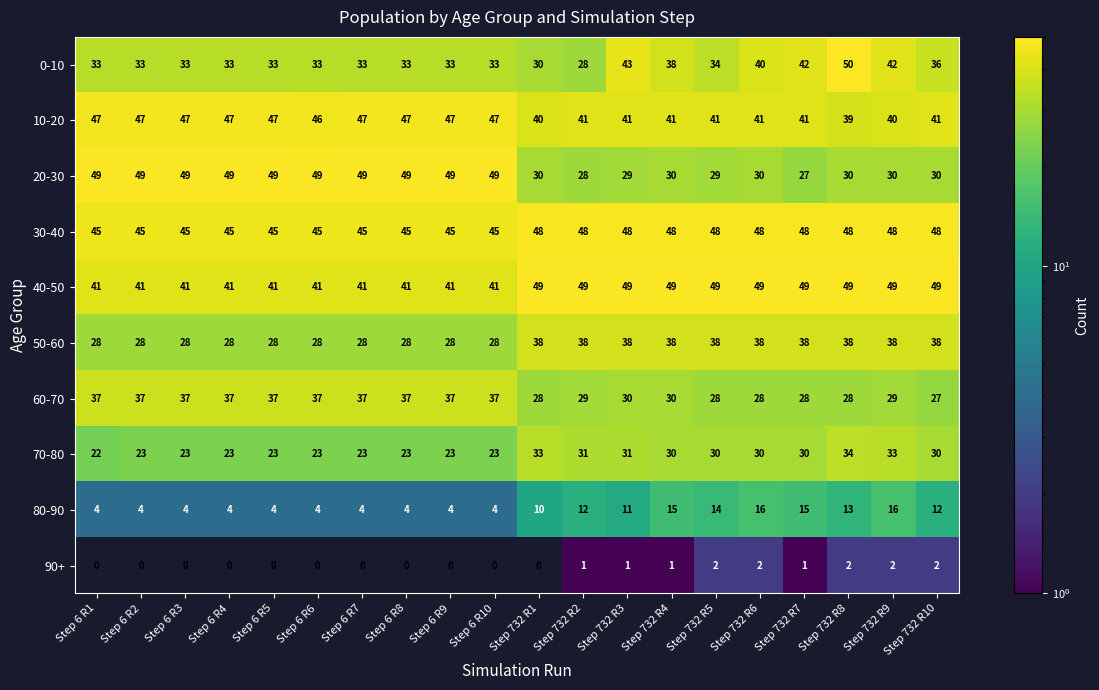

What is the sum of the 50-60 values at Step 732 R9 and Step 732 R8?

76